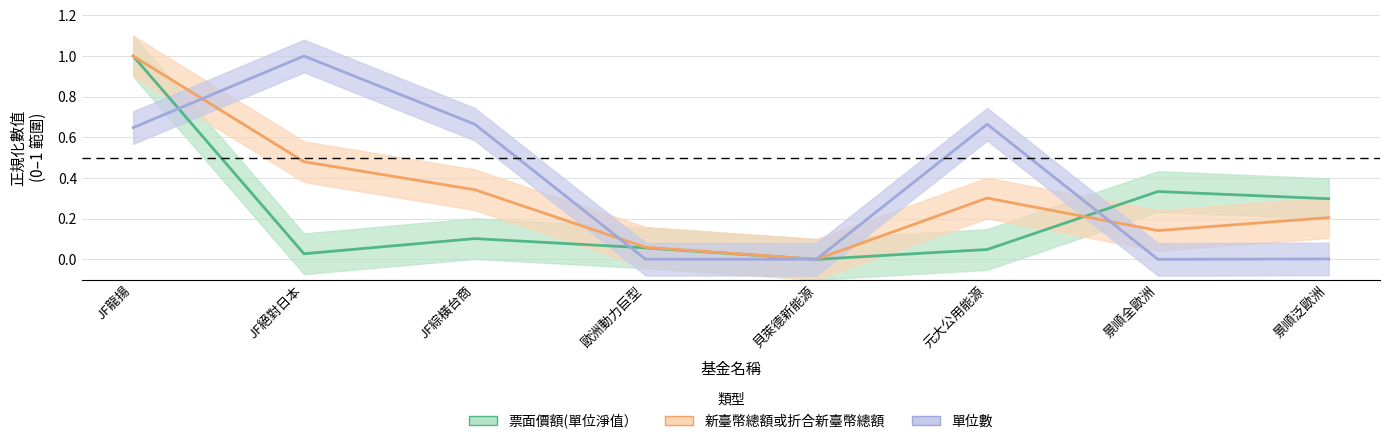

What is the value of the 票面價額(單位淨值） point at the 4th from the left?

0.1